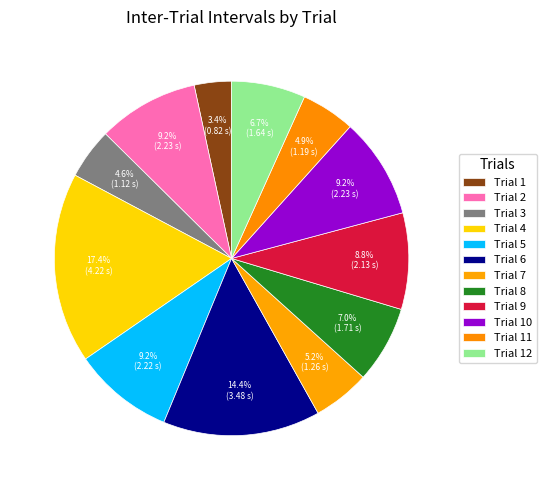

True or false: Trial 3 accounts for 5% of the total.

True